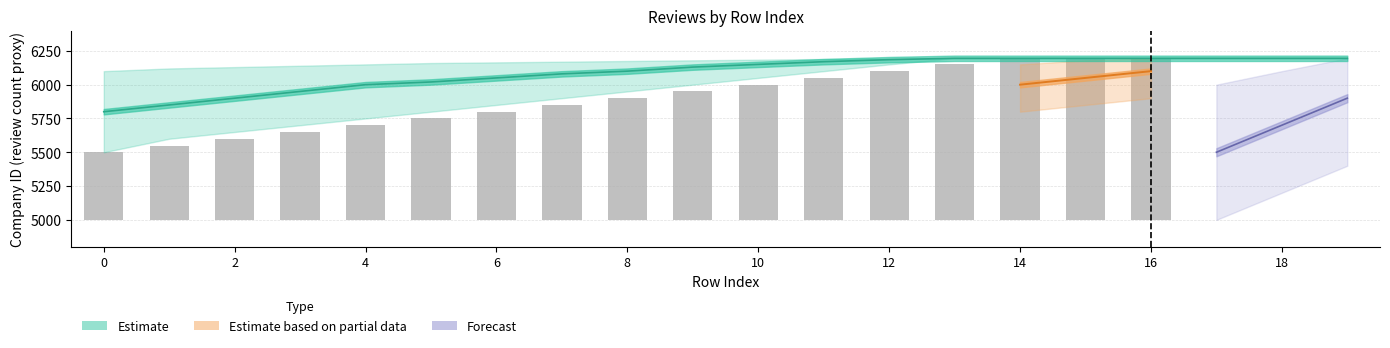

What is the average value?

890